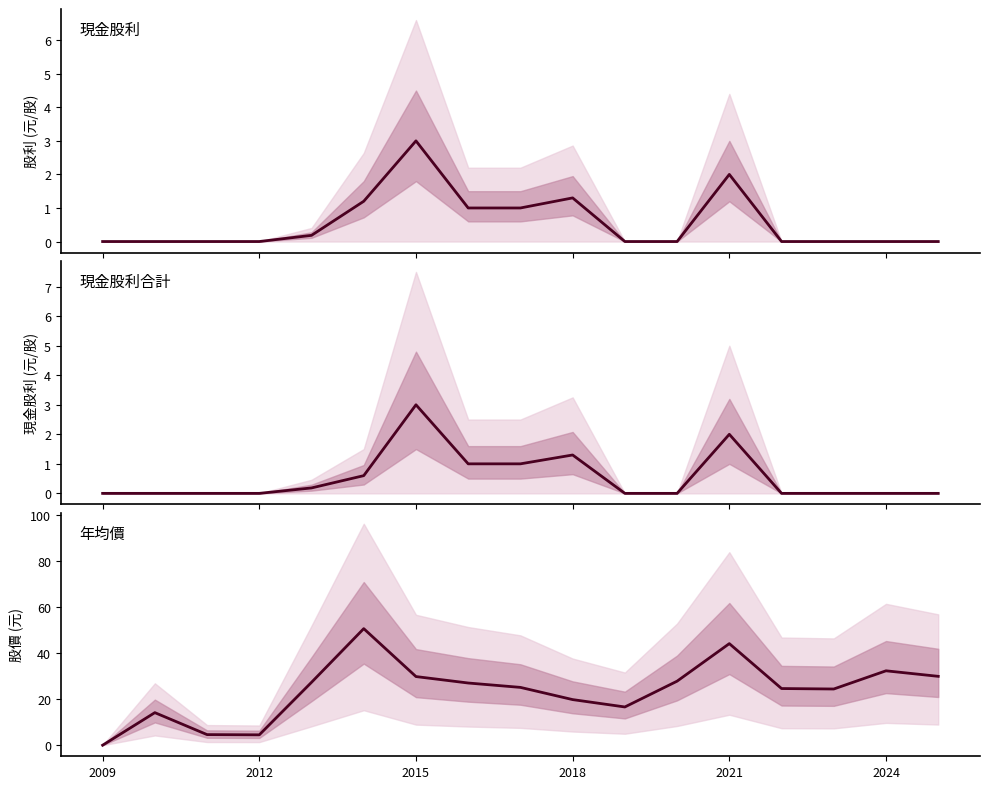

What is the spread (max minus min) of values at 2015?

26.8